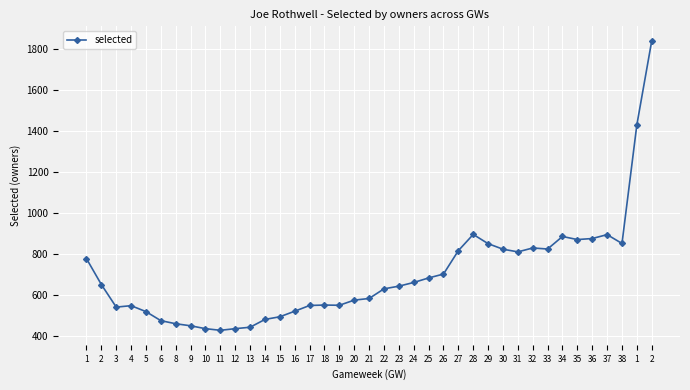

How many values are below 644?

19